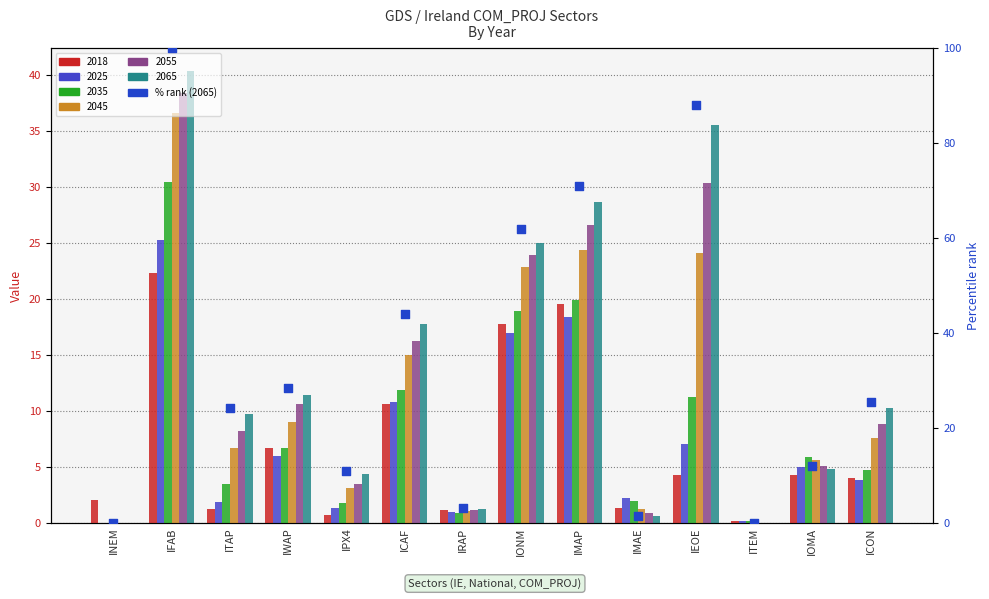

Approximately how many times larger is the value at IWAP compared to IPX4?

2.6